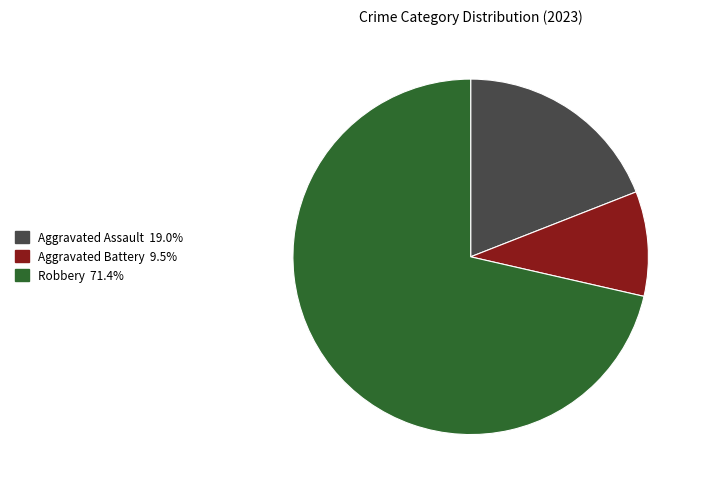

Does any single category account for the majority?

Yes